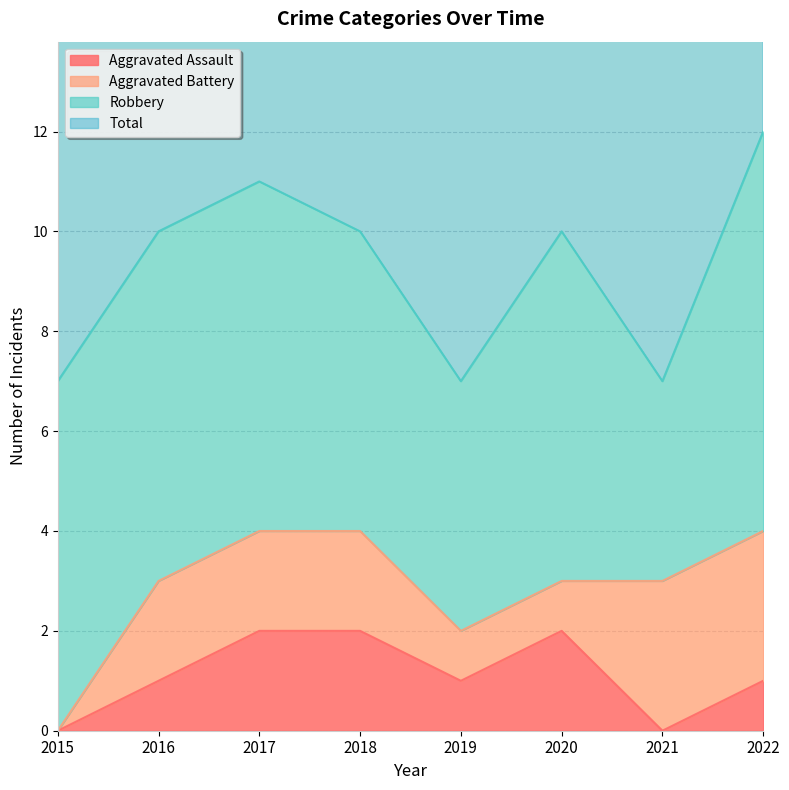

What is the greatest value displayed?

12